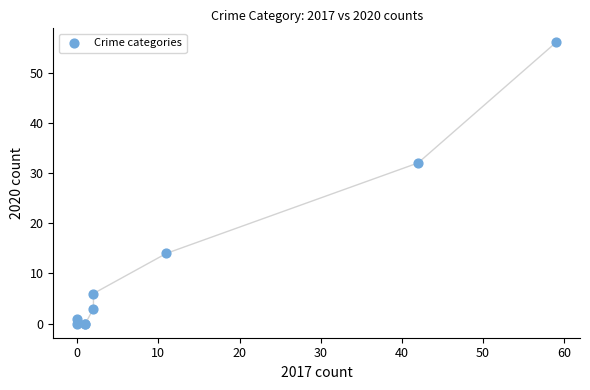

What Y value in the scatter plot is closest to 28?

32